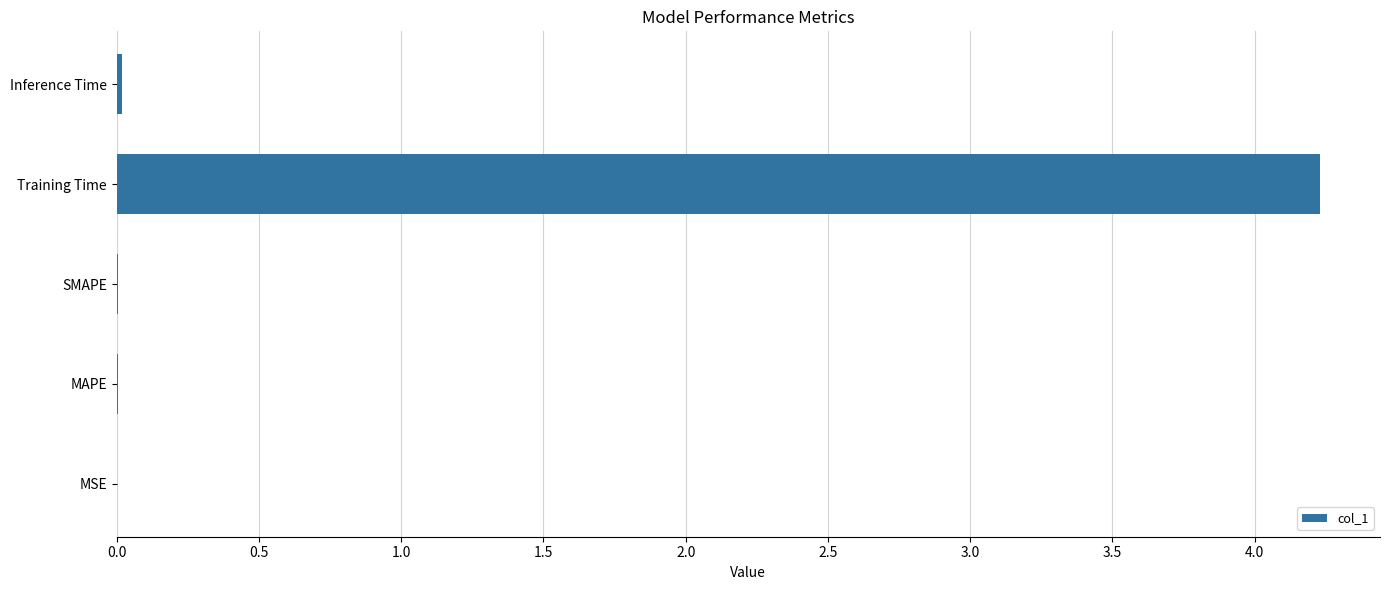

The chart shows a value of 0.9 at Training Time. True or false?

False